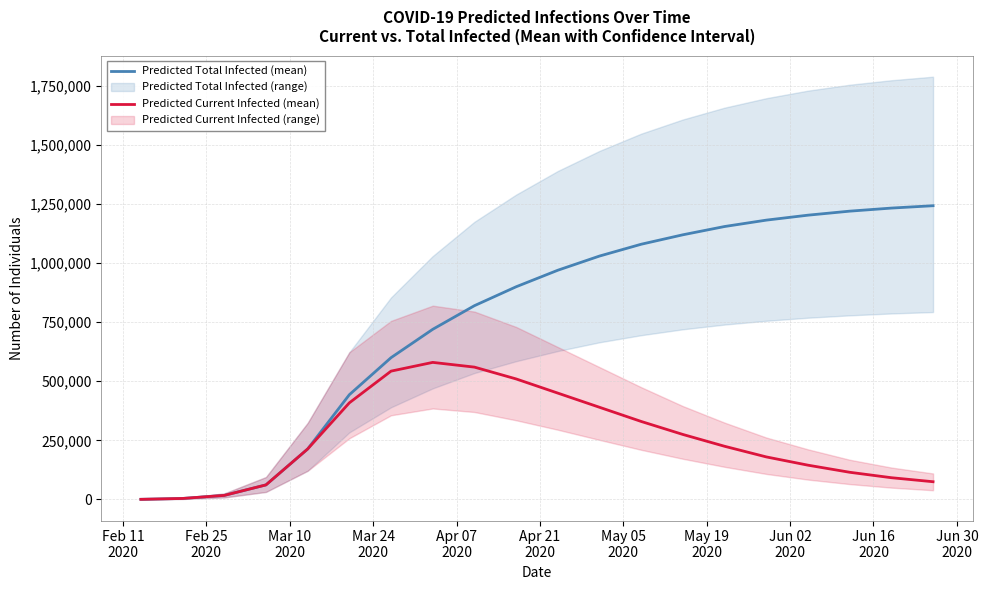

Count the number of data series in this chart.

2